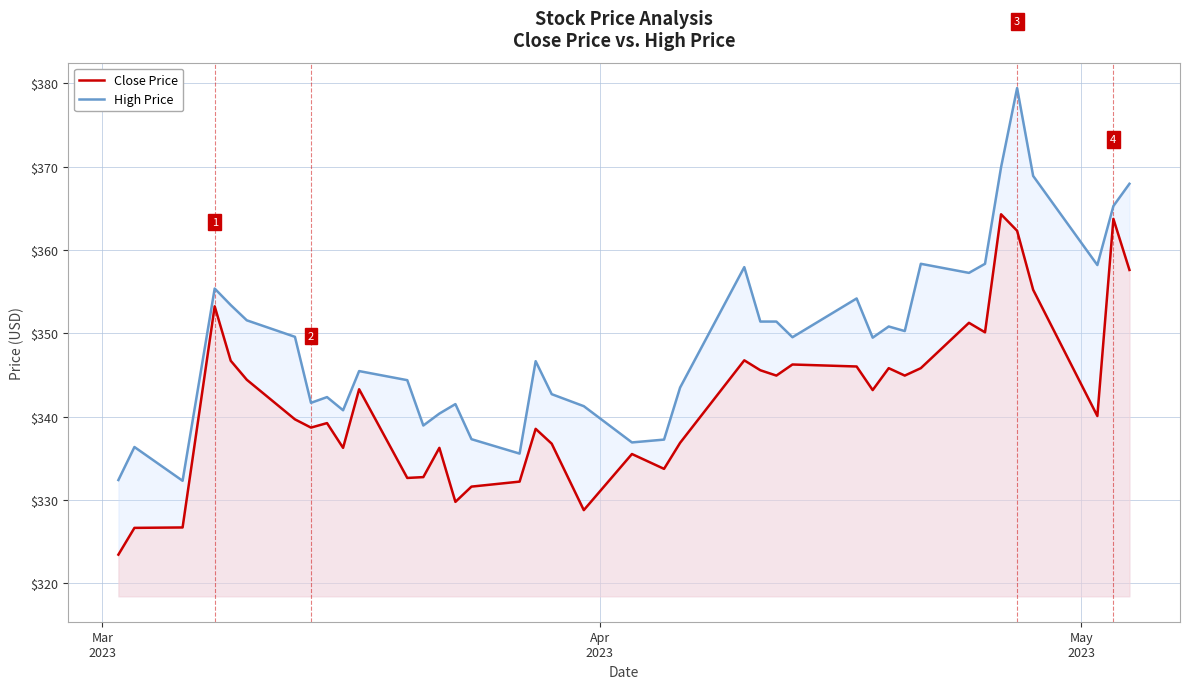

What is the minimum value for High Price?

332.3